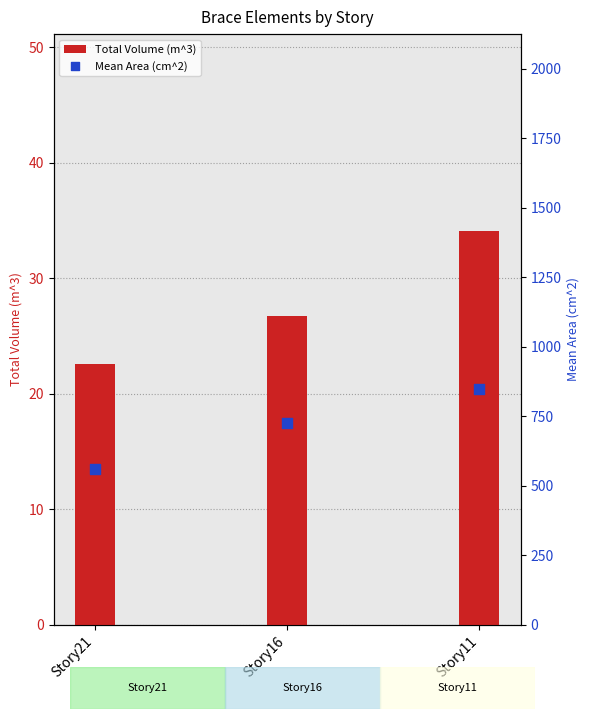

Which series has the largest total across all categories?

Mean Area (cm^2)